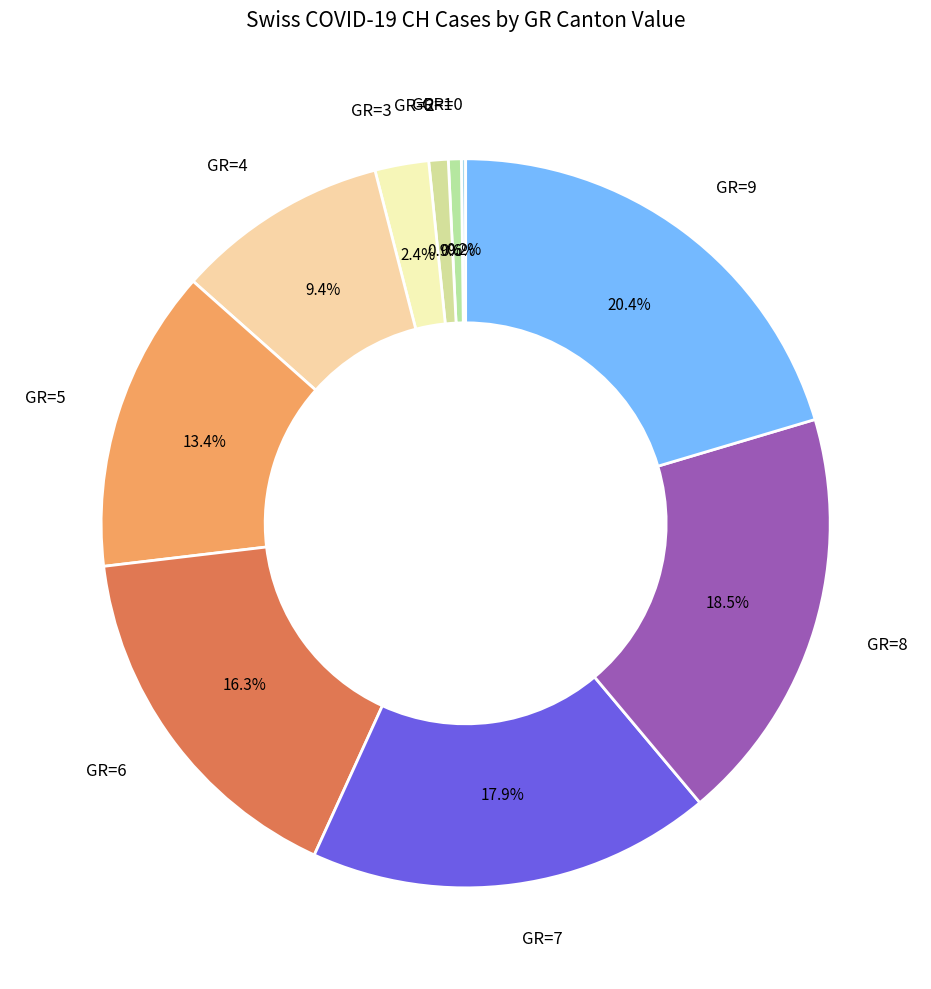

Does GR=6 account for over 50% of the chart?

No